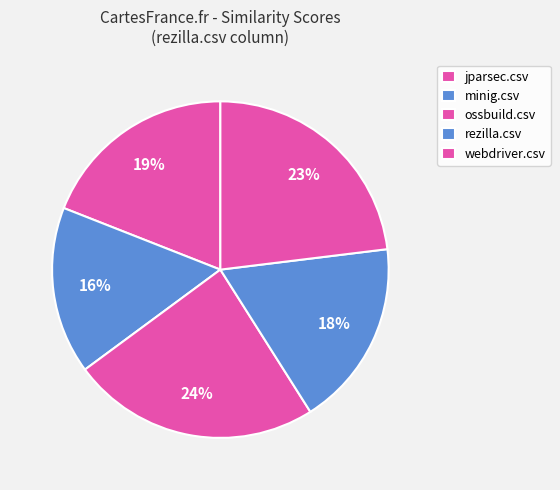

Do minig.csv and rezilla.csv together represent more than half of the pie?

No